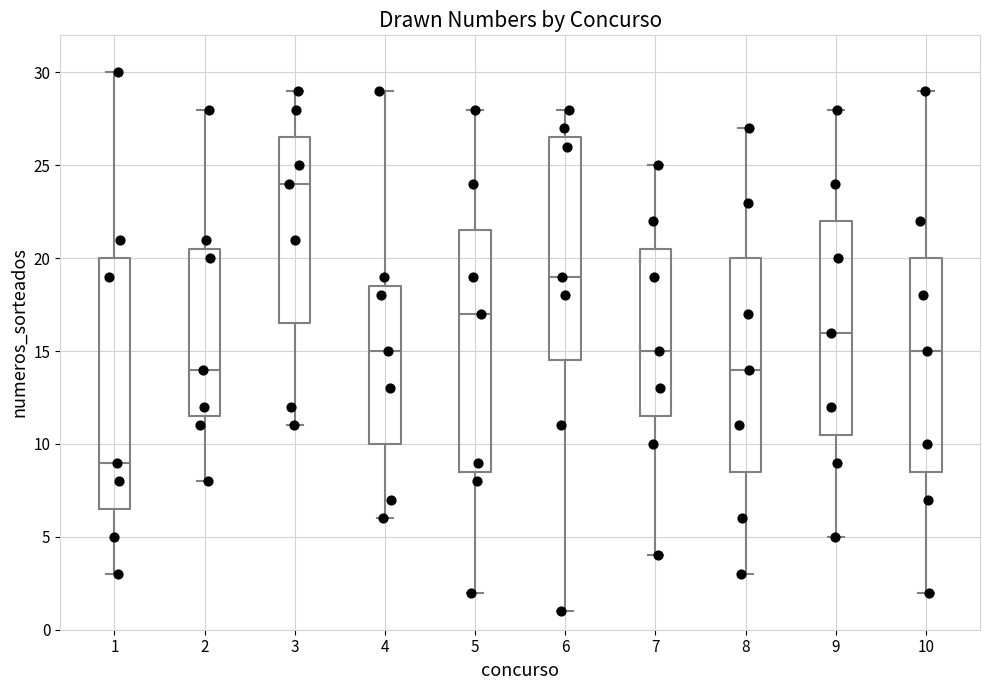

Which box's median line is the highest?

3